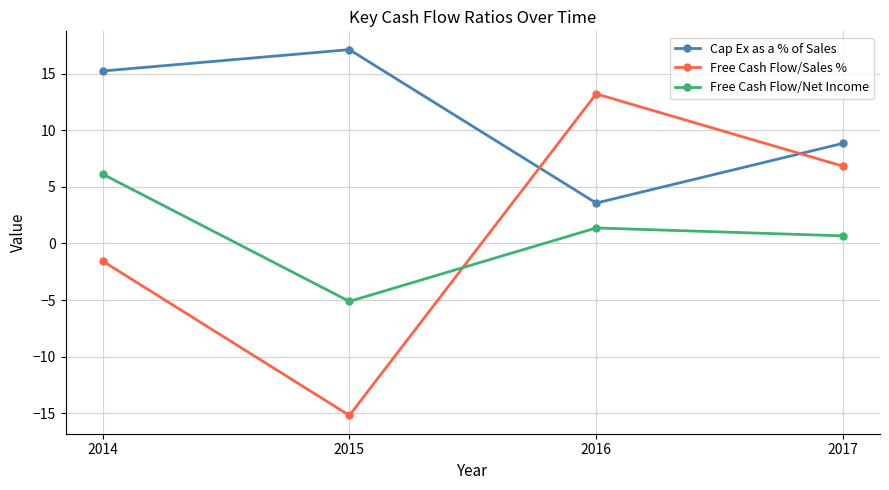

Where do Cap Ex as a % of Sales and Free Cash Flow/Sales % first cross each other?

2015 and 2016